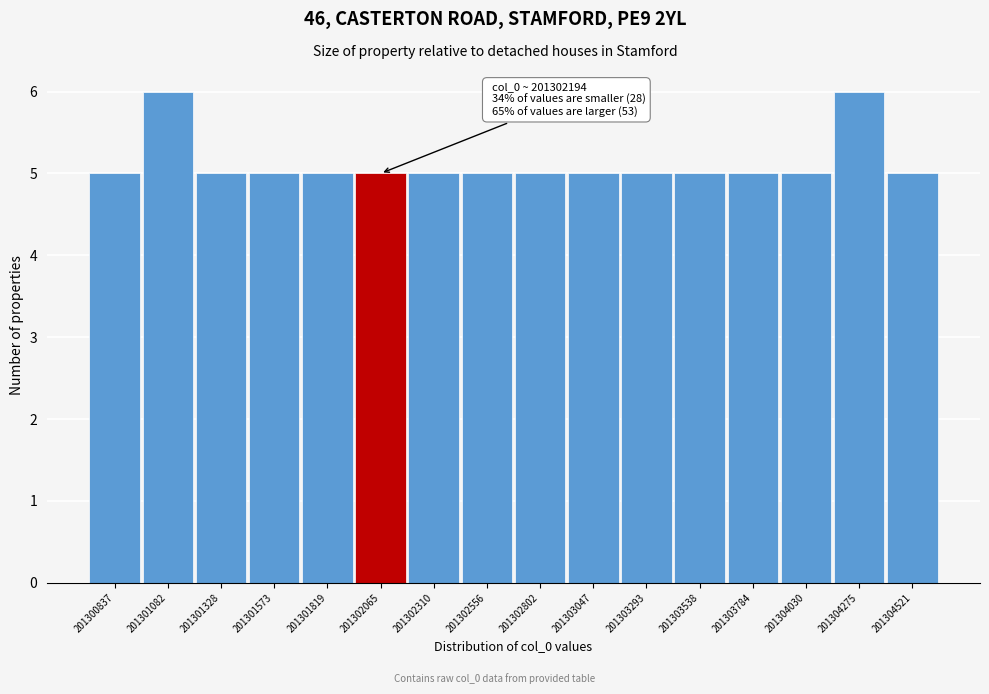

Reading left to right, what are all the values shown in this chart?

5	6	5	5	5	5	5	5	5	5	5	5	5	5	6	5